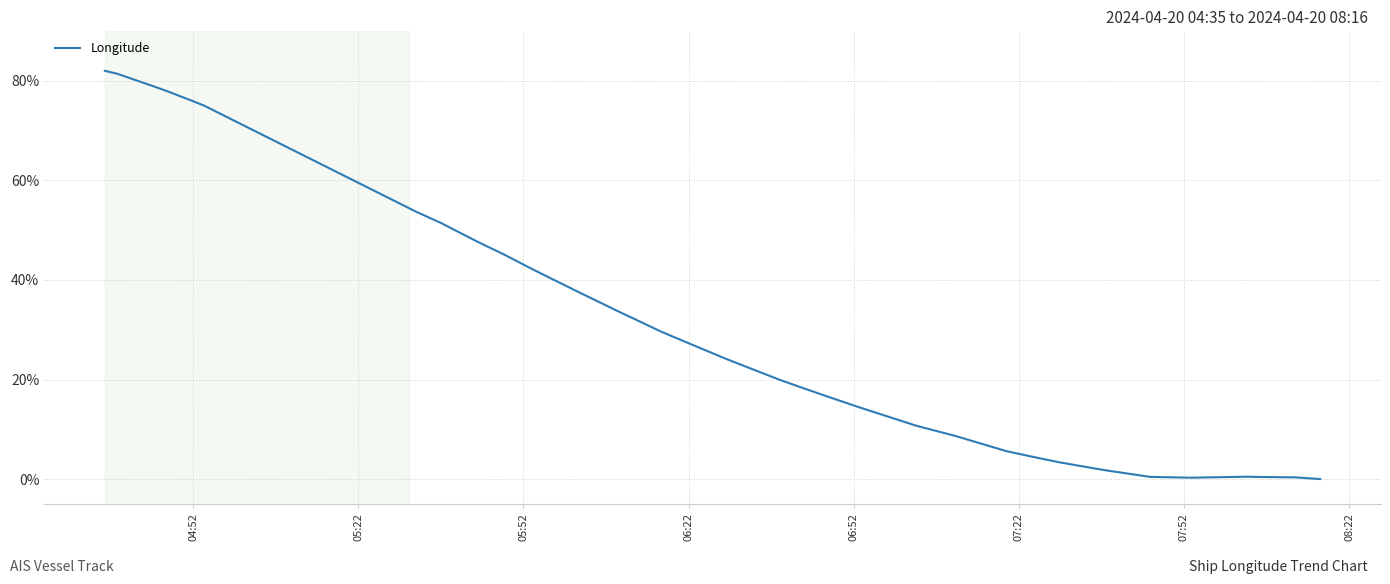

What is the maximum value shown in the chart?

82.0